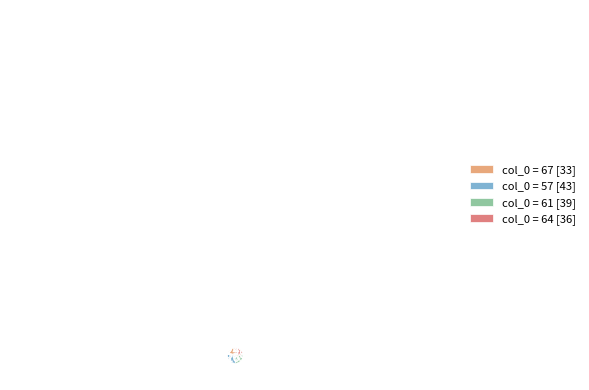

Count the number of slices in the pie.

4